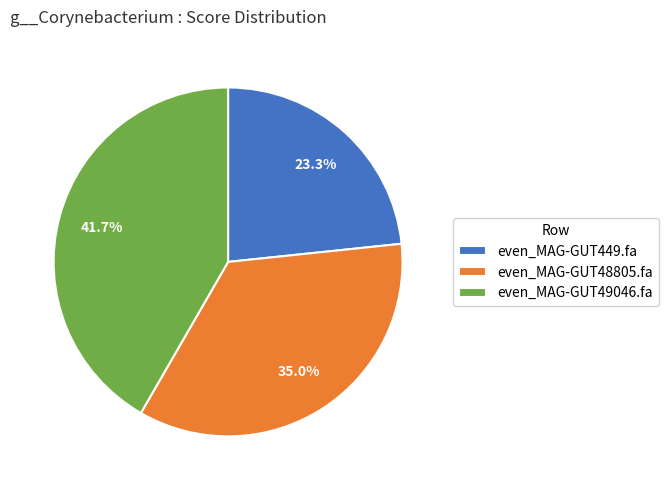

Which slice is the largest?

even_MAG-GUT49046.fa